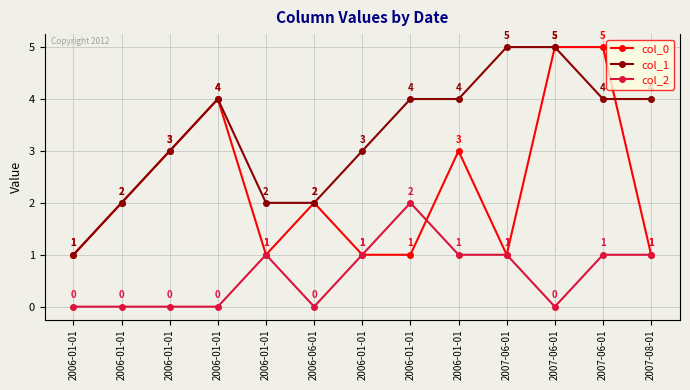

The col_1 series shows 4 at 2006-01-01. True or false?

True